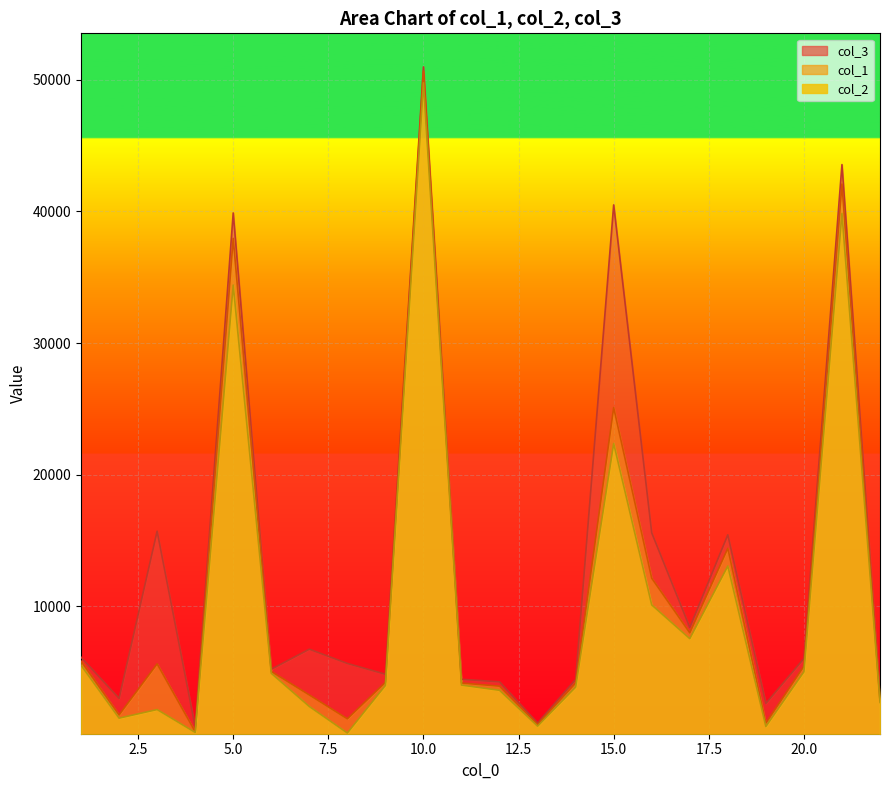

The value of col_2 at 19 is 1183.7. True or false?

False